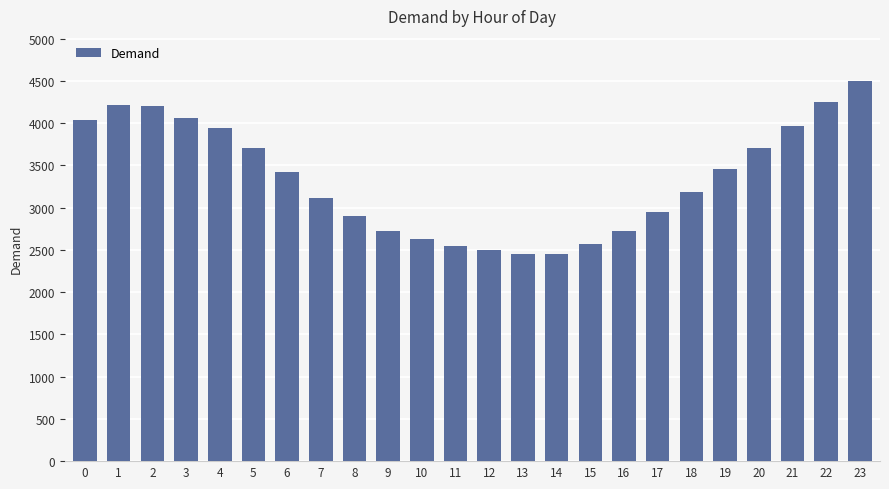

What is the greatest value displayed?

4494